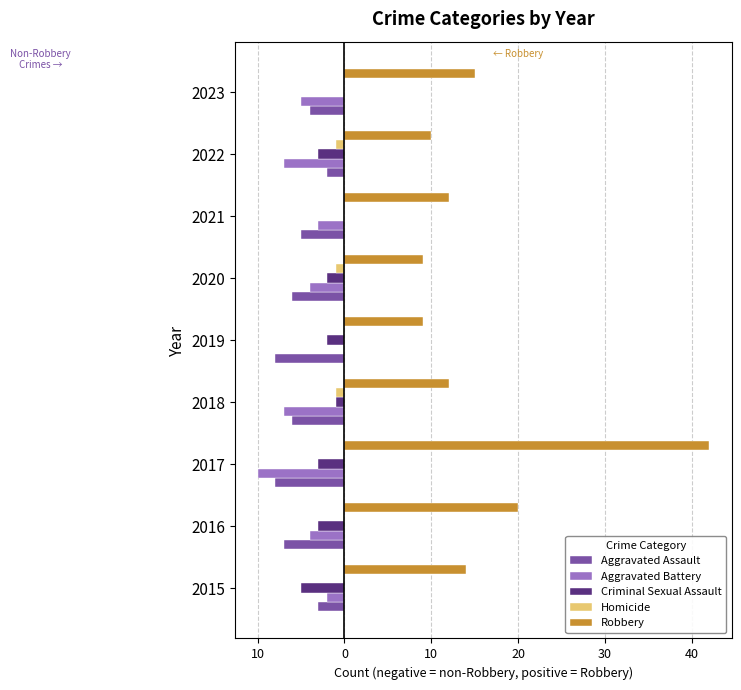

What are all the series names shown in the legend?

Aggravated Assault, Aggravated Battery, Criminal Sexual Assault, Homicide, Robbery